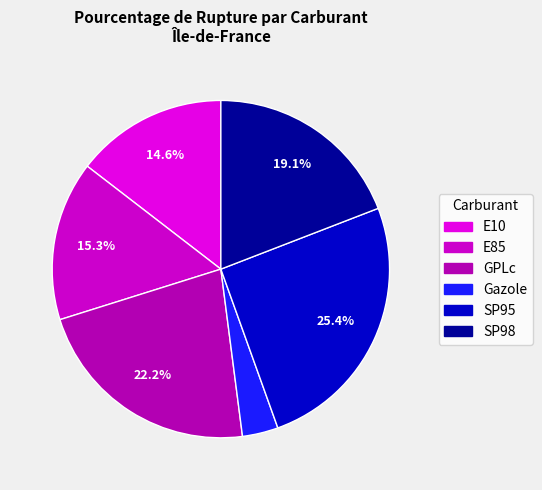

What percentage is NOT represented by E85?

84.7%